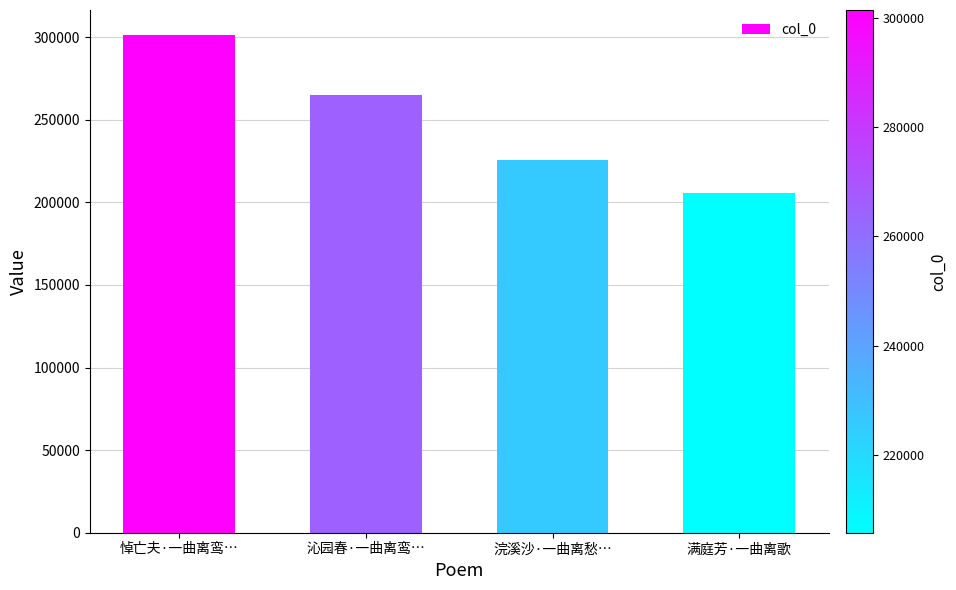

What is the ratio of the value at 浣溪沙·一曲离愁… to the value at 沁园春·一曲离鸾…?

0.9